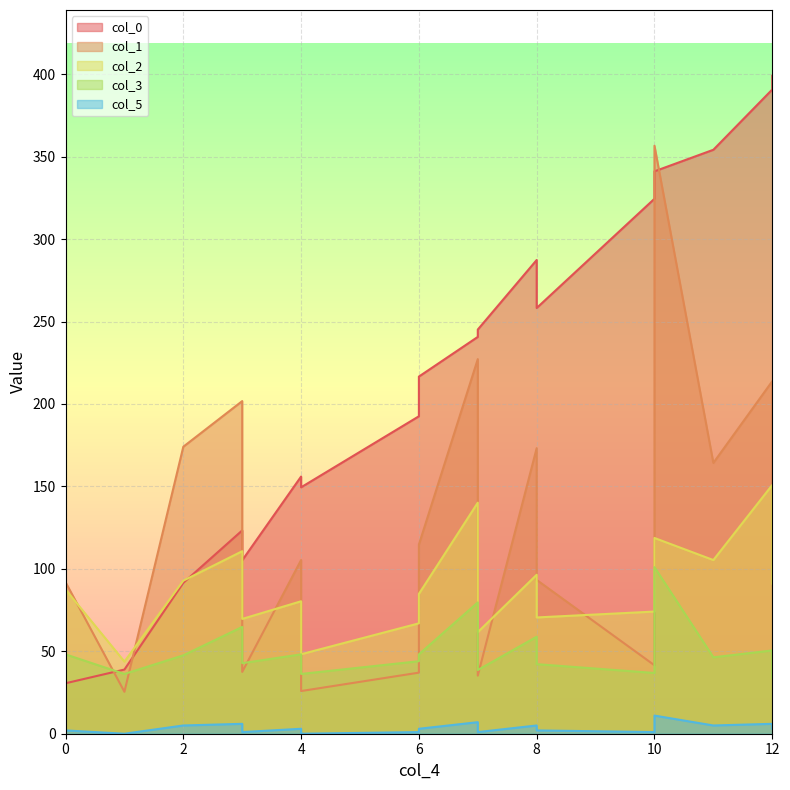

At which category is the sum across all series the highest?

10